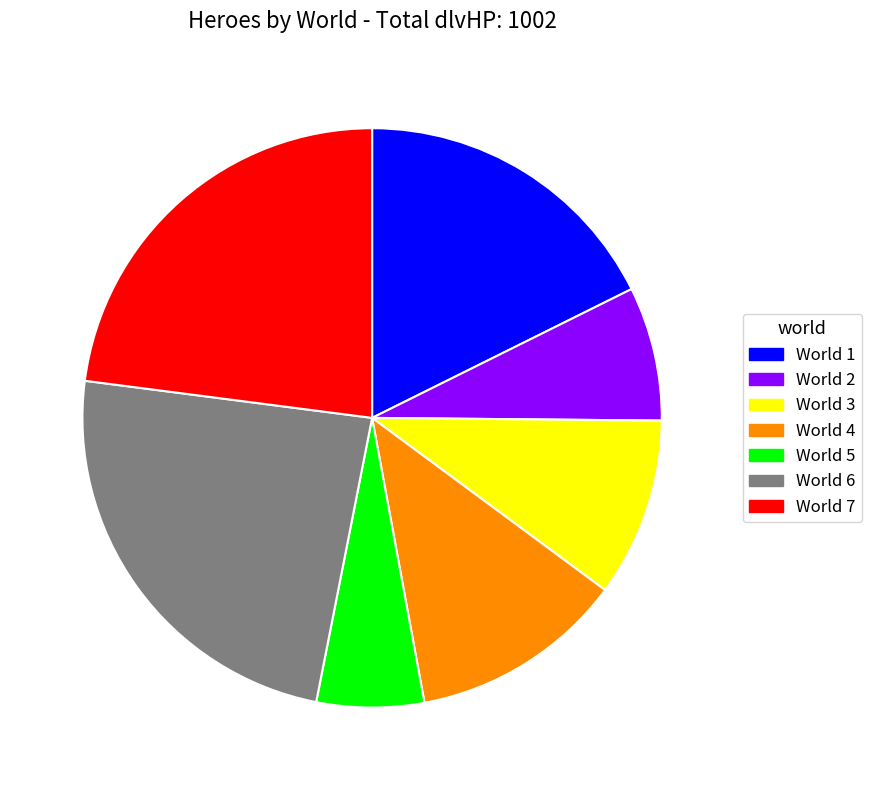

Is the sum of World 4 and World 1 greater than half?

No